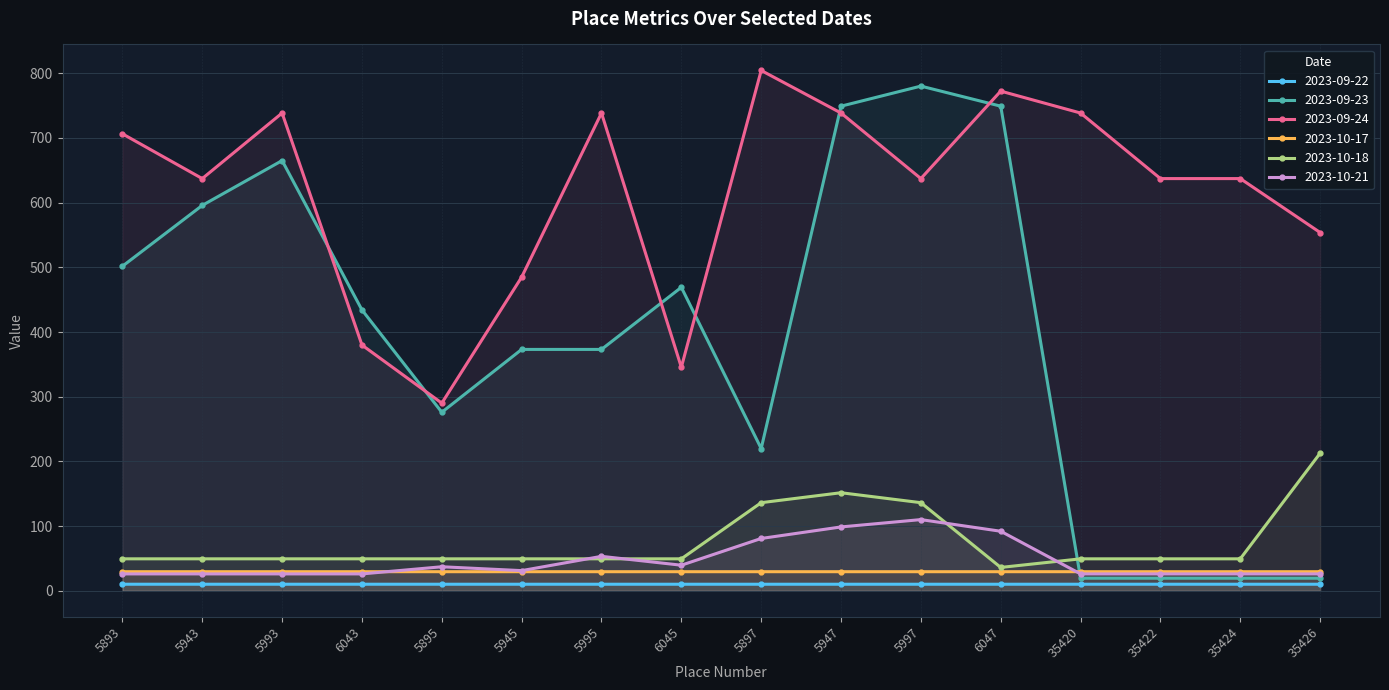

True or false: 2023-10-18 and 2023-09-23 cross at least once.

True